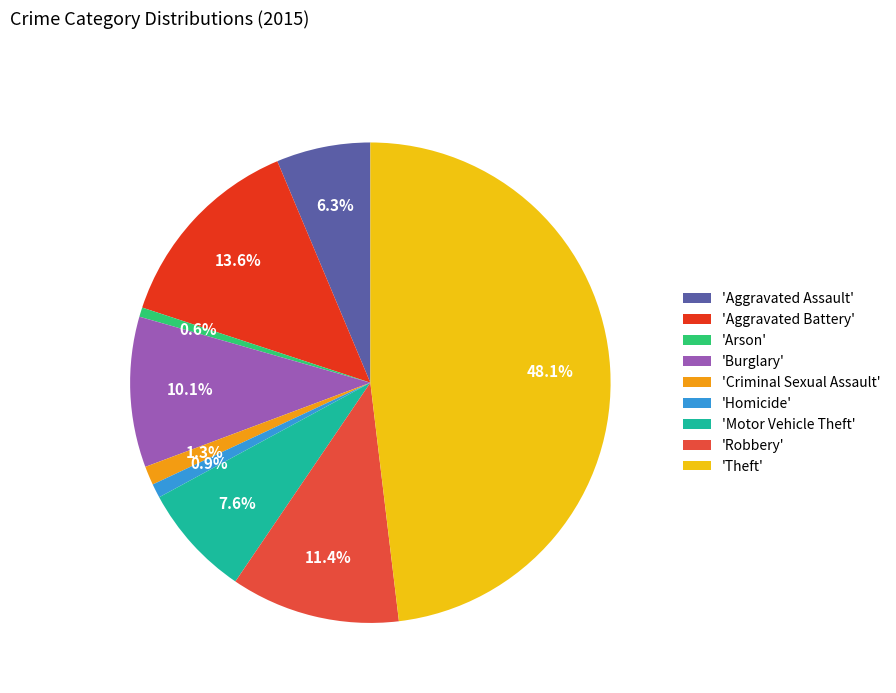

Which has a higher value, 'Aggravated Battery' or 'Theft'?

'Theft'